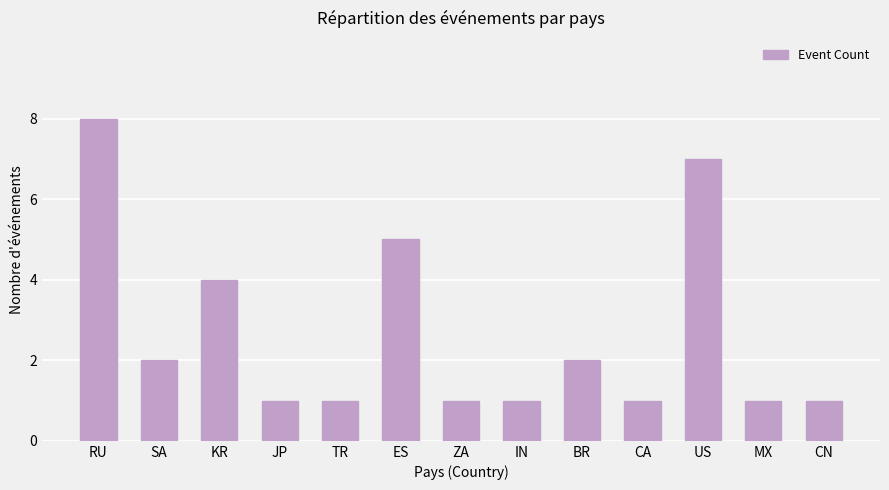

What is the smallest value displayed?

1